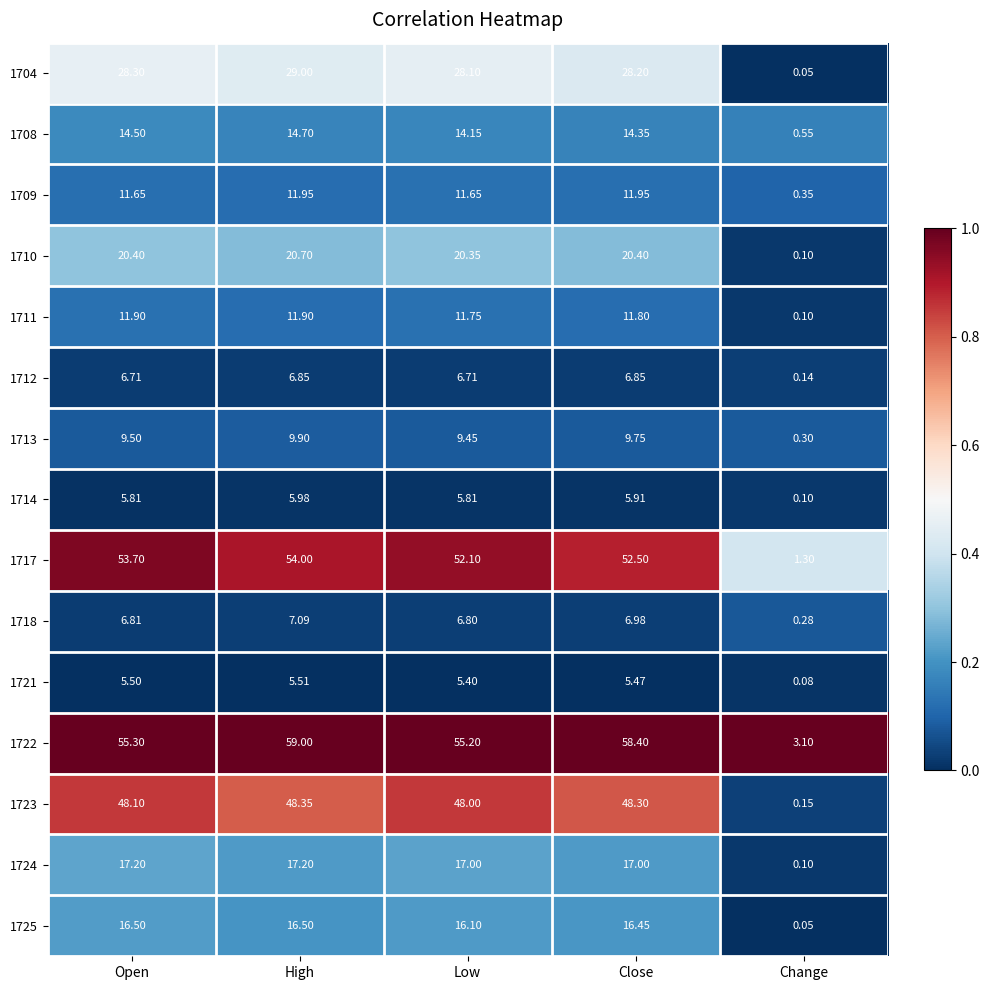

Which category has the lowest value across all series?

Change